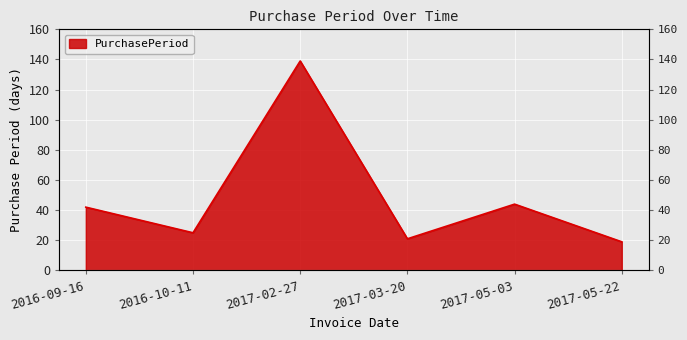

How many interior local peaks (higher than both neighbors) does the data have?

2